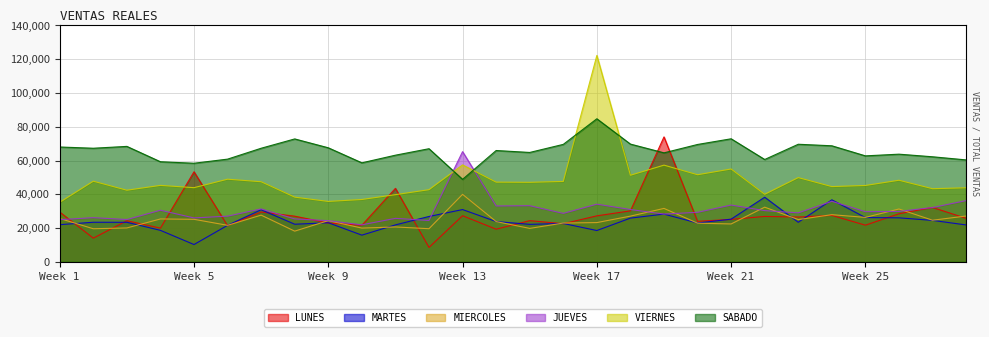

What is the difference between the maximum and minimum values in the LUNES series?

65465.4